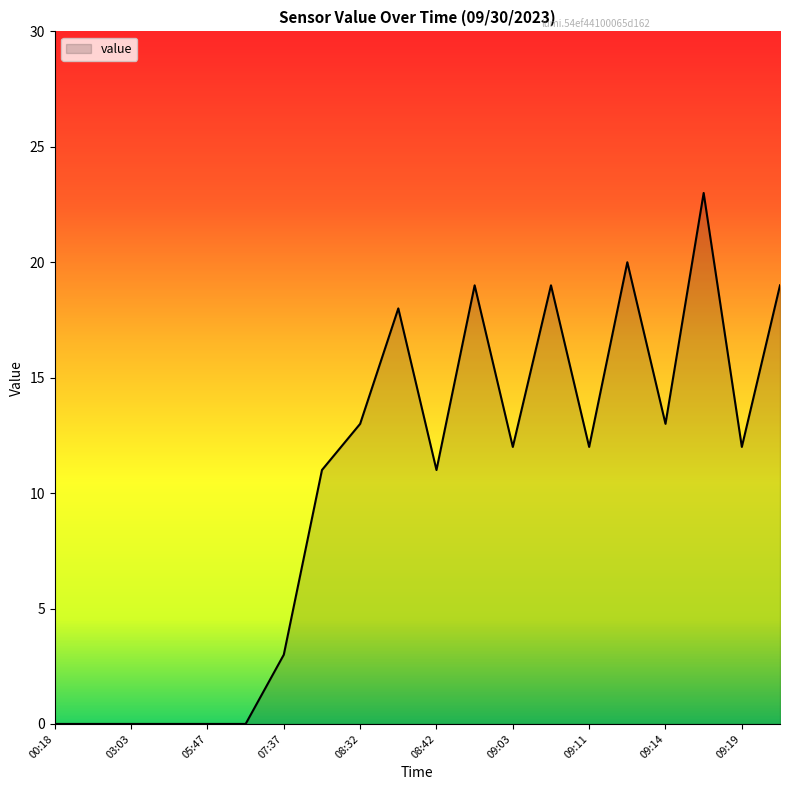

What is the difference between the maximum and minimum values?

23